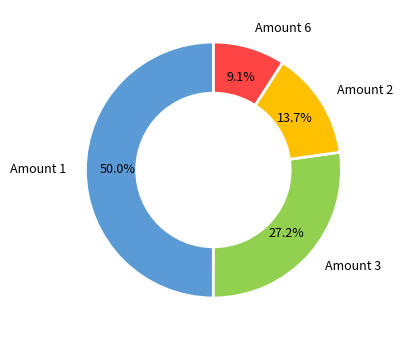

Does Amount 6 account for over 50% of the chart?

No